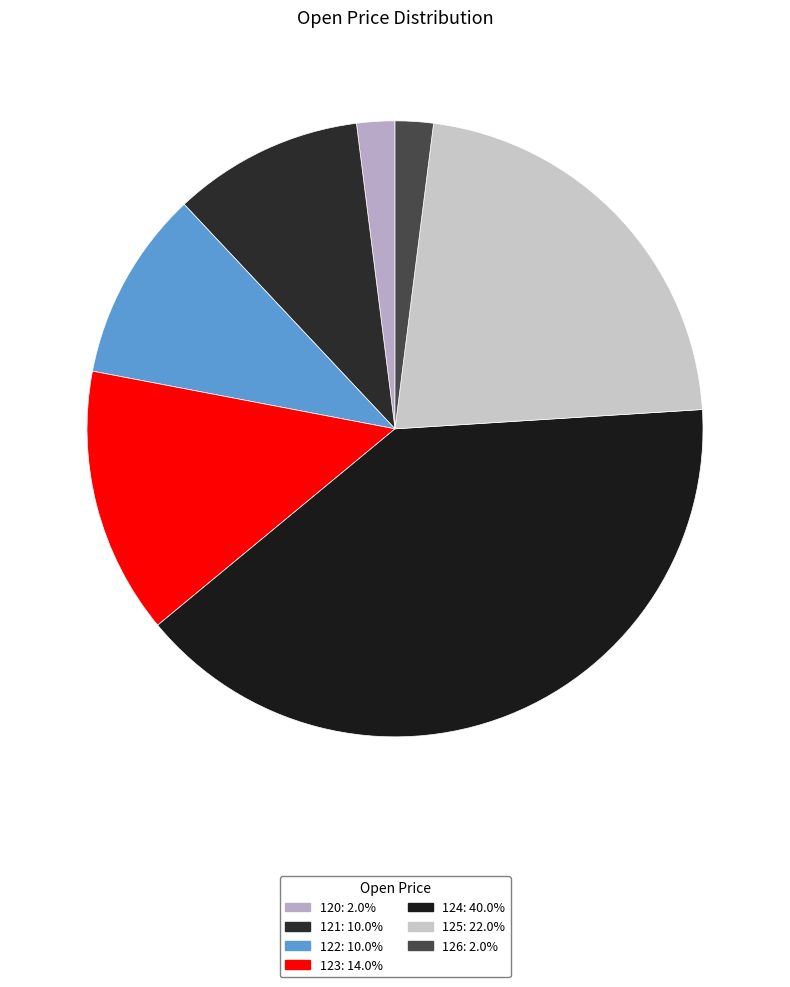

Does any single category account for the majority?

No